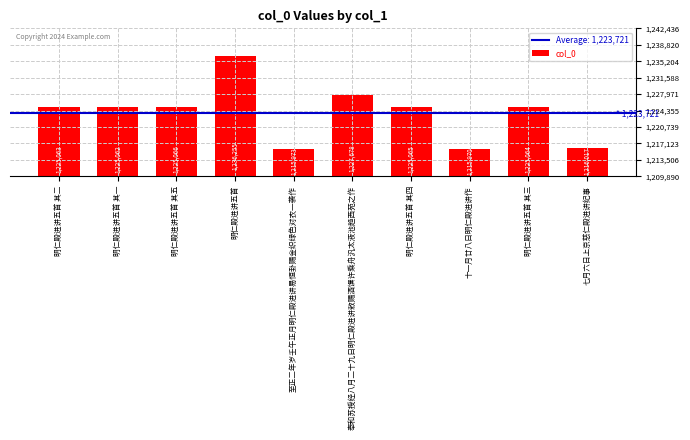

Reading left to right, extract all data points from this chart.

1225063	1225062	1225066	1236255	1215973	1227678	1225065	1215970	1225064	1216017